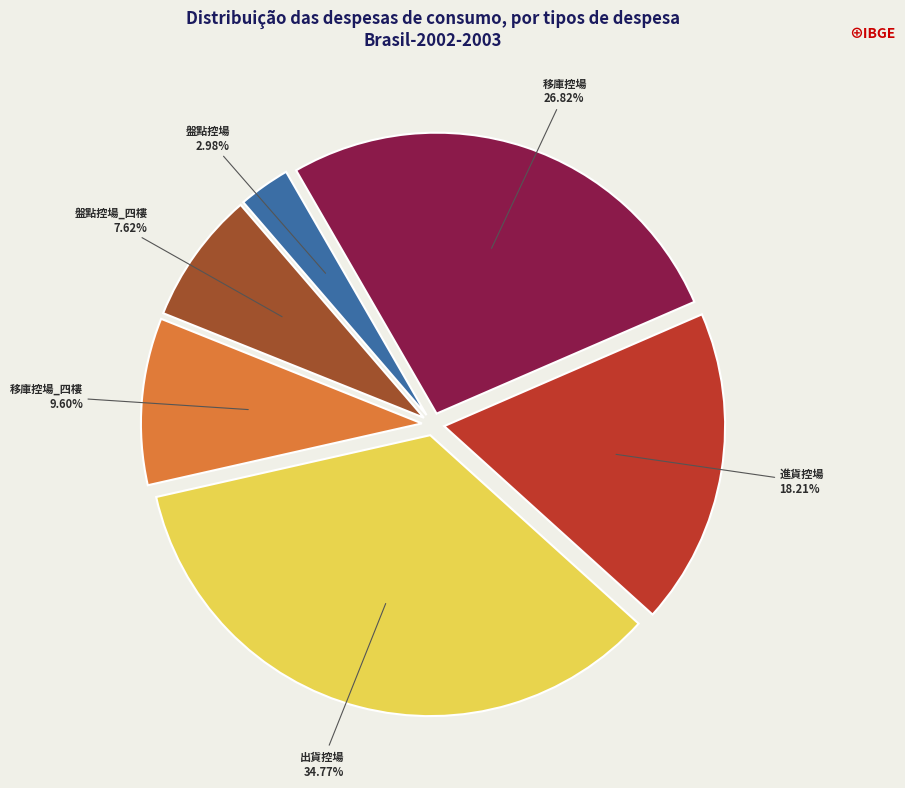

Between 出貨控場 and 移庫控場, which is larger?

出貨控場